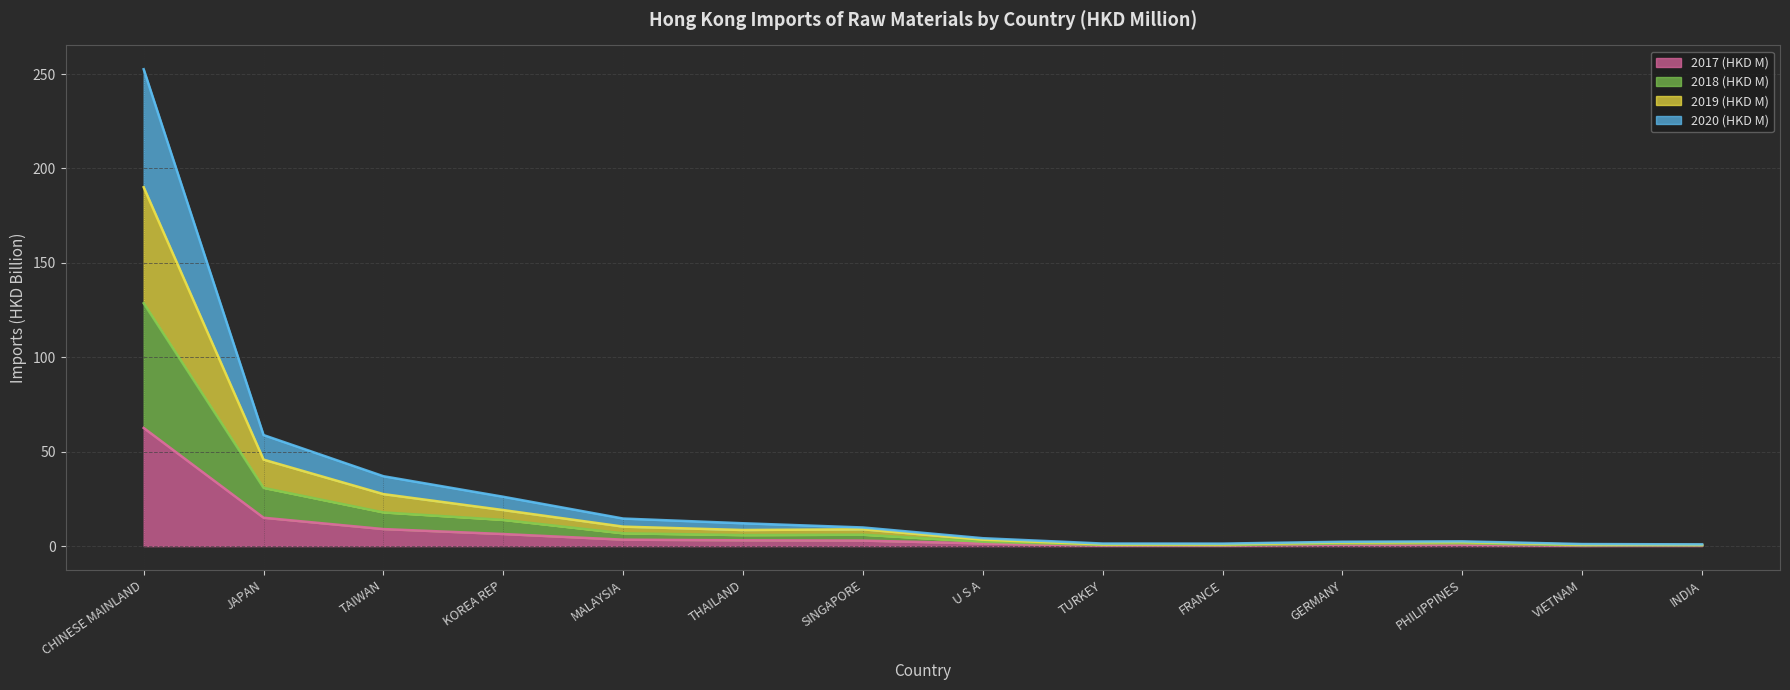

What is the value of the 2020 (HKD M) point at the 14th from the left?

0.9